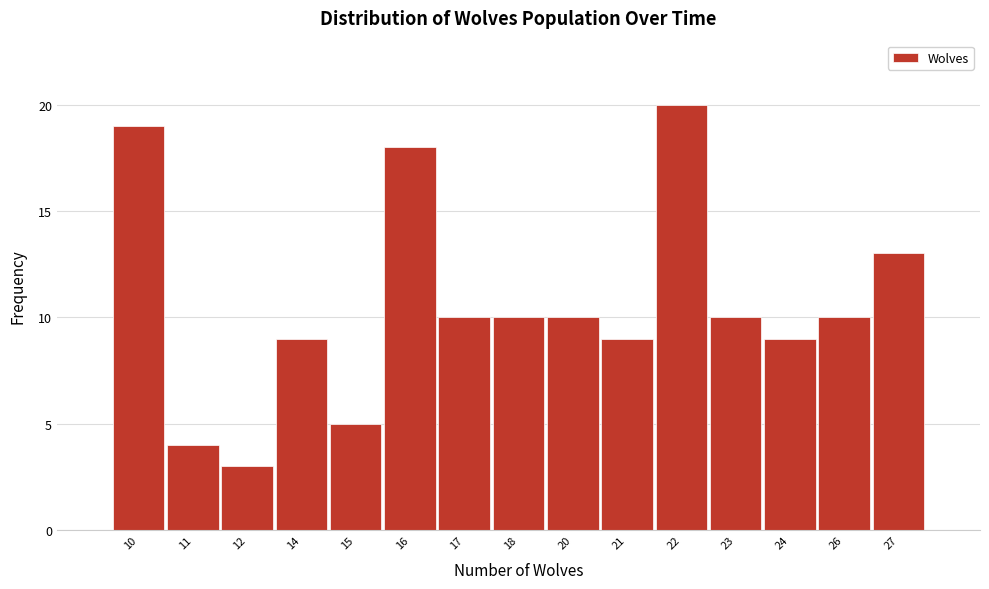

Reading right to left, what are all the values shown in this chart?

13	10	9	10	20	9	10	10	10	18	5	9	3	4	19